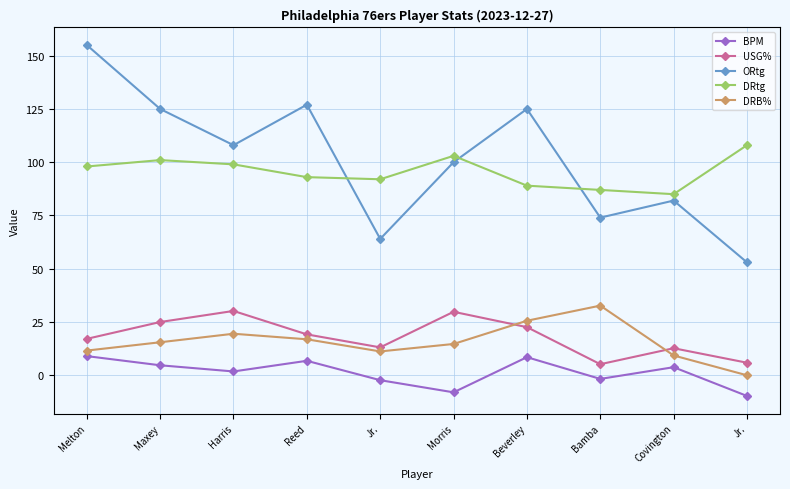

What are all the series names shown in the legend?

BPM, USG%, ORtg, DRtg, DRB%